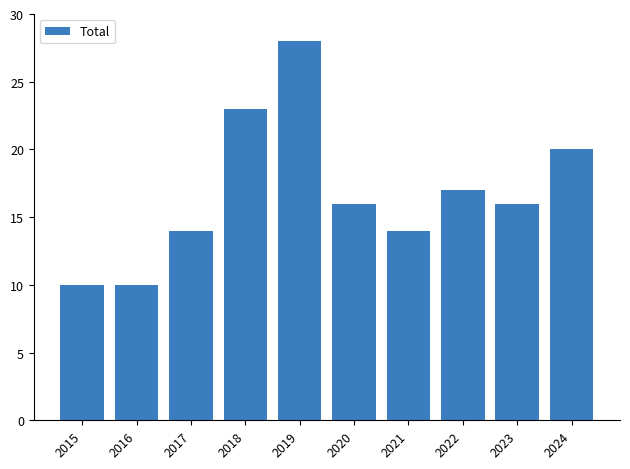

Is it true that the value at 2019 is 28?

True